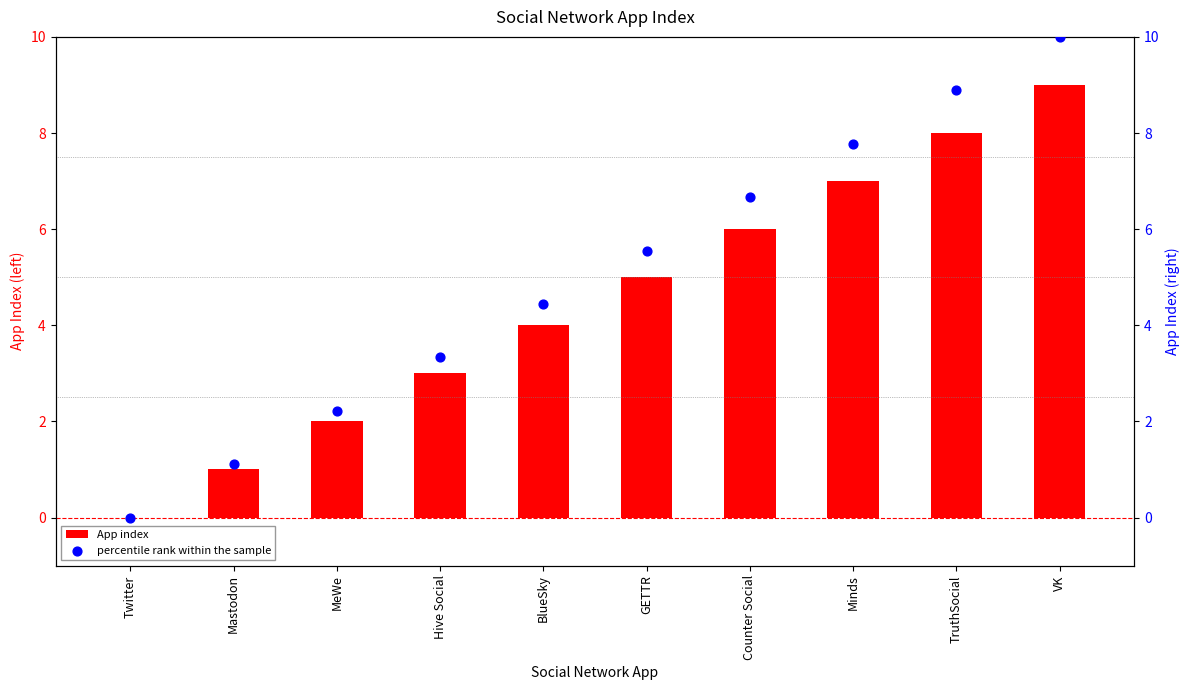

Is the value of App index at BlueSky greater than the value of percentile rank within the sample at Hive Social?

Yes